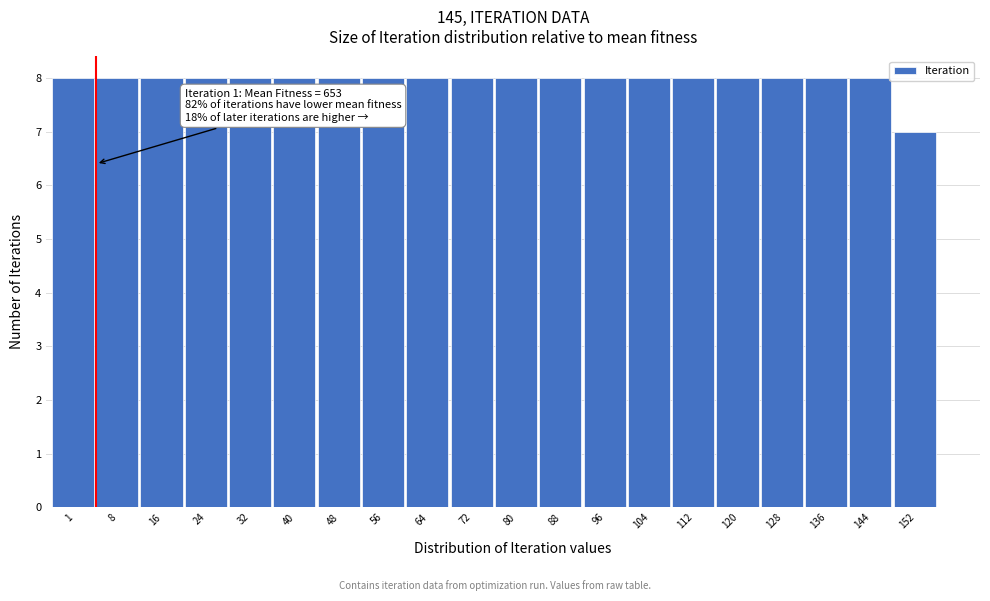

Reading left to right, transcribe all the data shown in this chart.

8	8	8	8	8	8	8	8	8	8	8	8	8	8	8	8	8	8	8	7